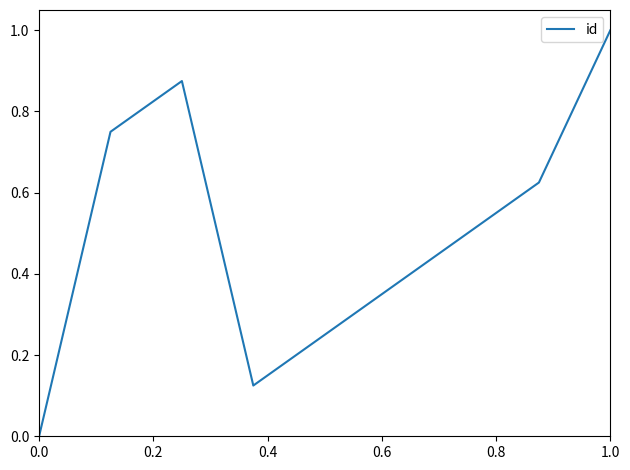

How many interior local peaks (higher than both neighbors) does the data have?

1